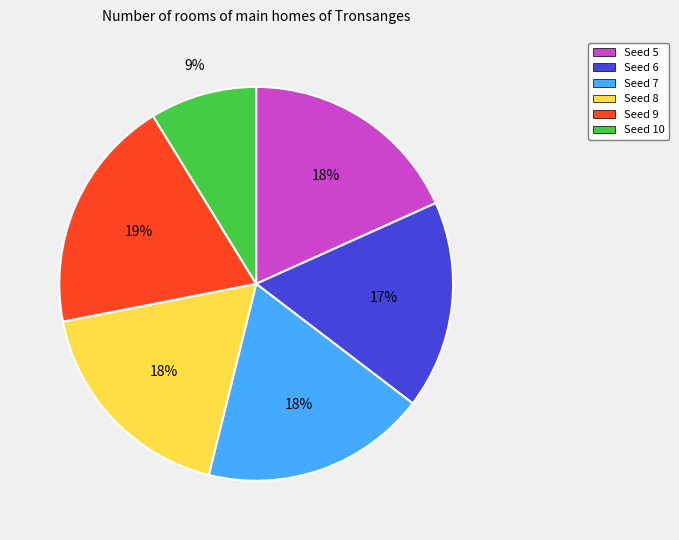

To the nearest percent, what portion does Seed 9 represent?

19%